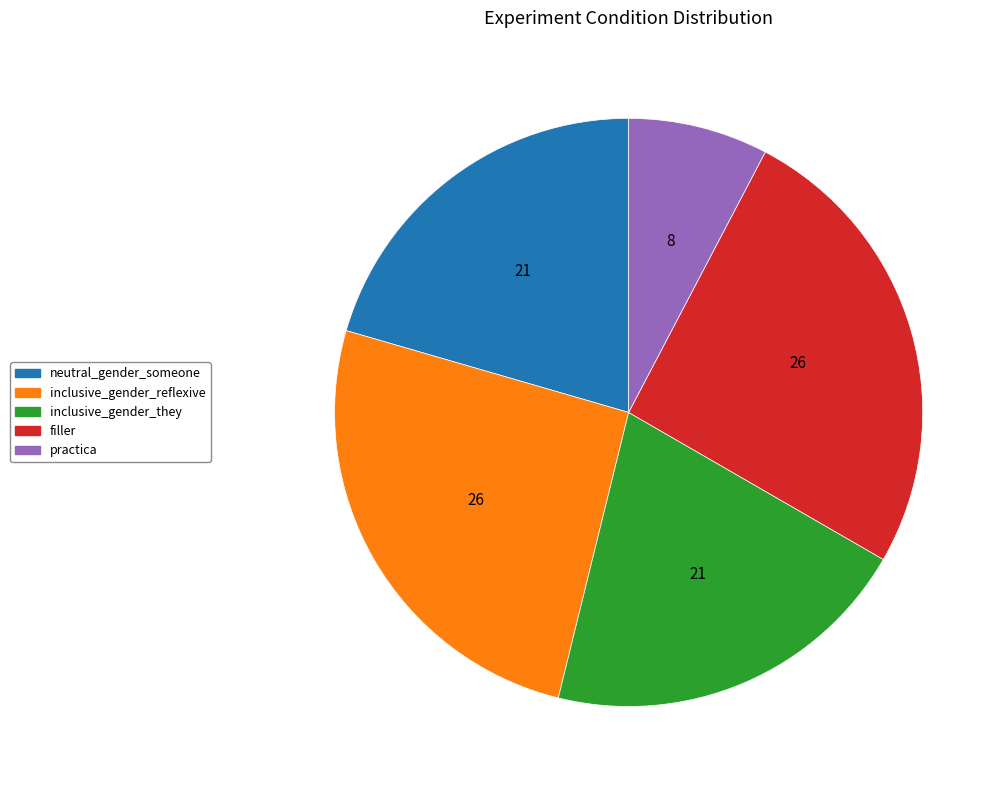

Combined, do filler and practica account for over 50%?

No